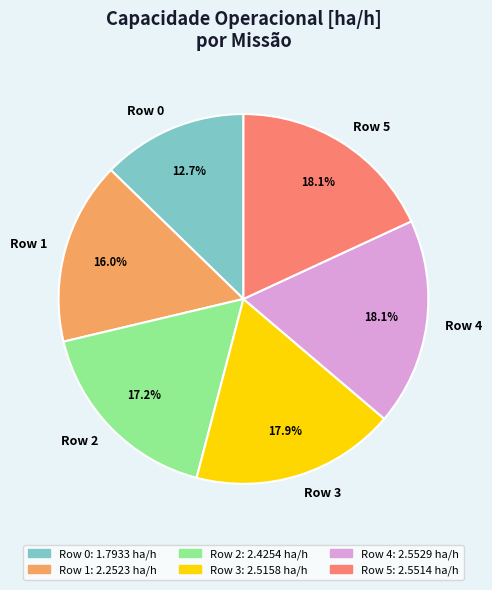

Do Row 3 and Row 2 together represent more than half of the pie?

No